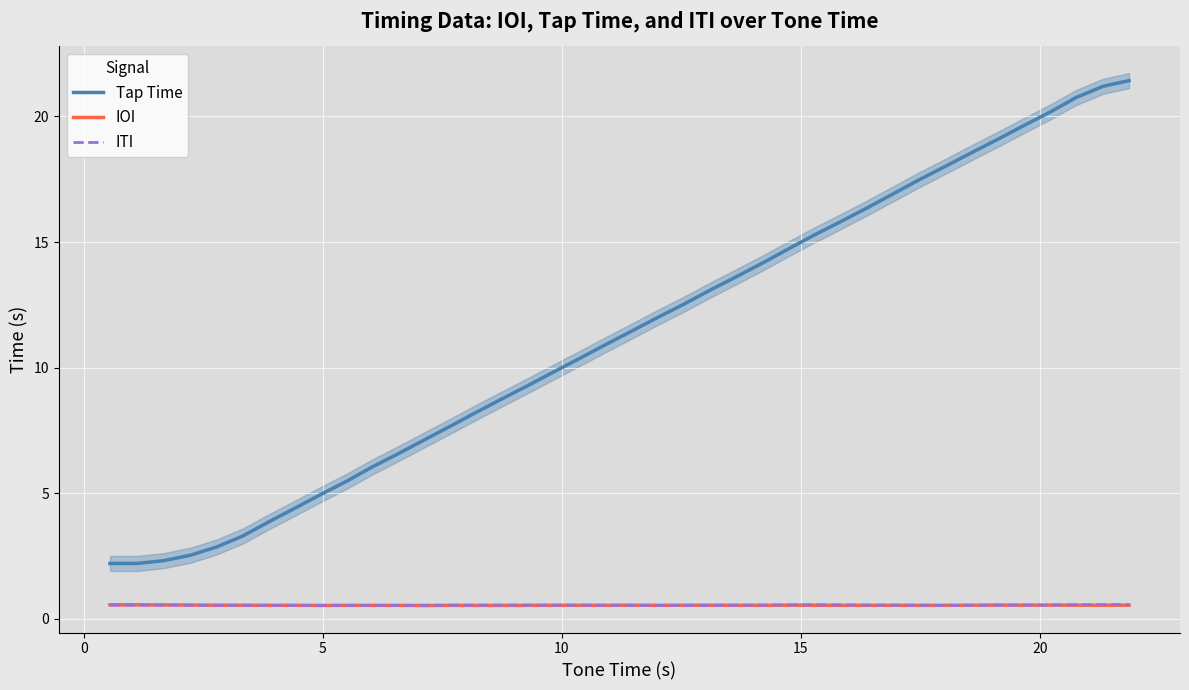

At how many categories does at least one series exceed 8?

26